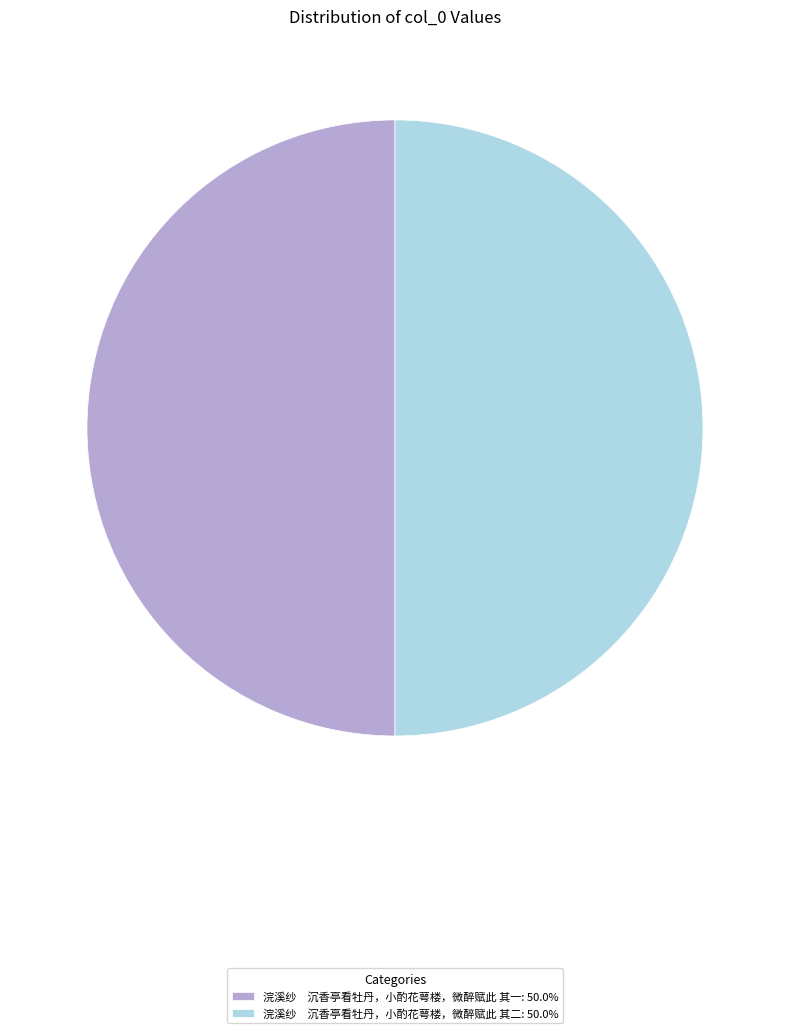

Approximately how many times larger is the value at 浣溪纱 沉香亭看牡丹，小酌花萼楼，微醉赋此 其一: 50.0% compared to 浣溪纱 沉香亭看牡丹，小酌花萼楼，微醉赋此 其二: 50.0%?

1.0